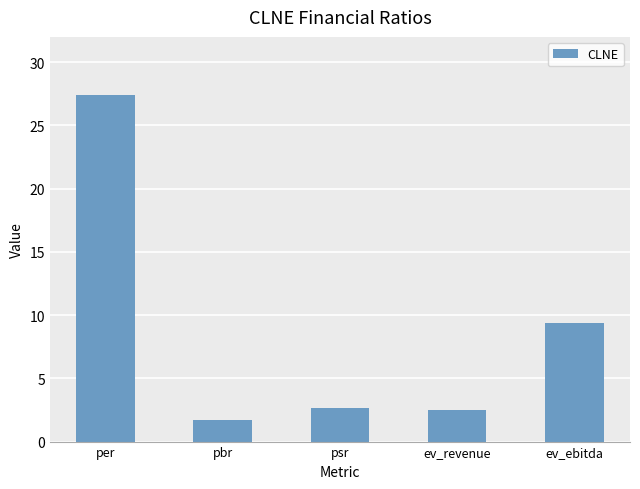

Where does the data first go above 2?

per